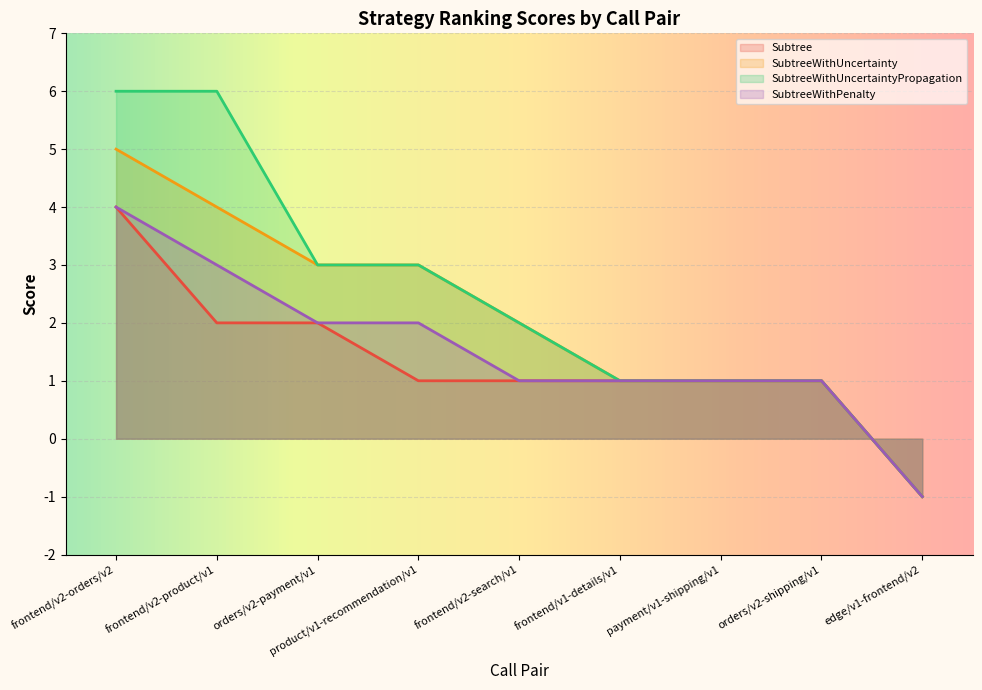

What is the difference between the maximum and second lowest values in the SubtreeWithPenalty series?

3